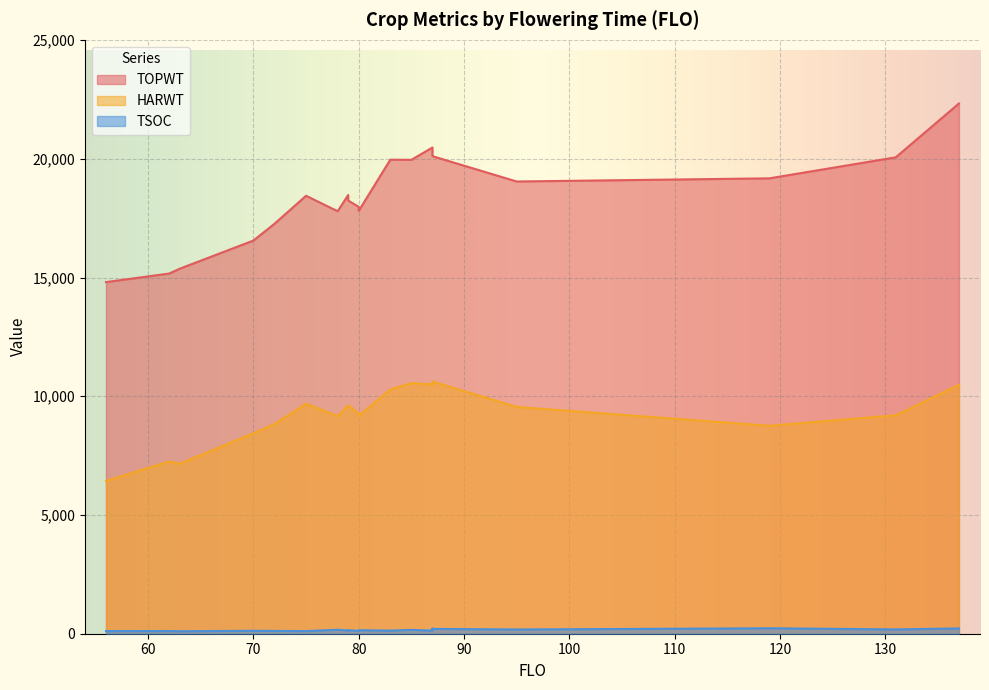

What is the minimum value shown in the chart?

104